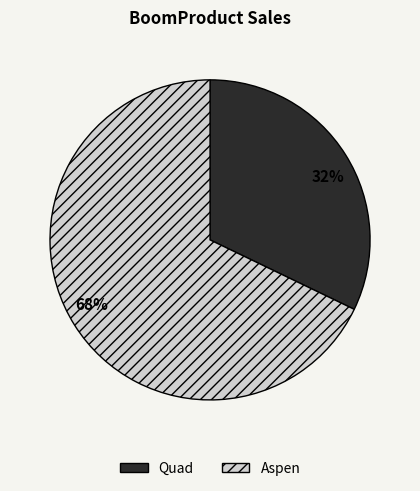

Combined, do Quad and Aspen account for over 50%?

Yes